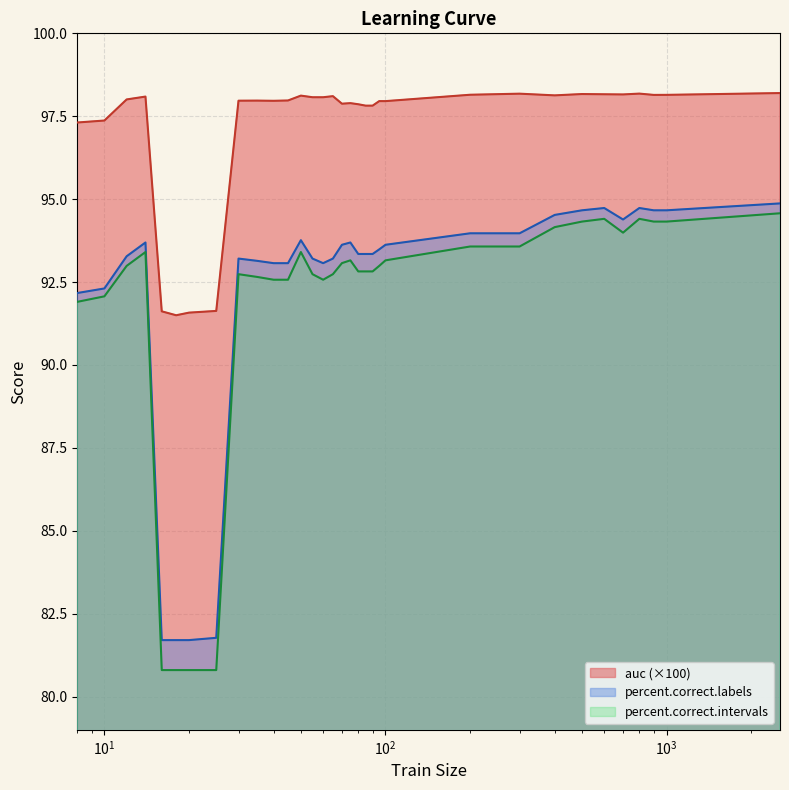

The value of auc at 80 is 97.9. True or false?

True